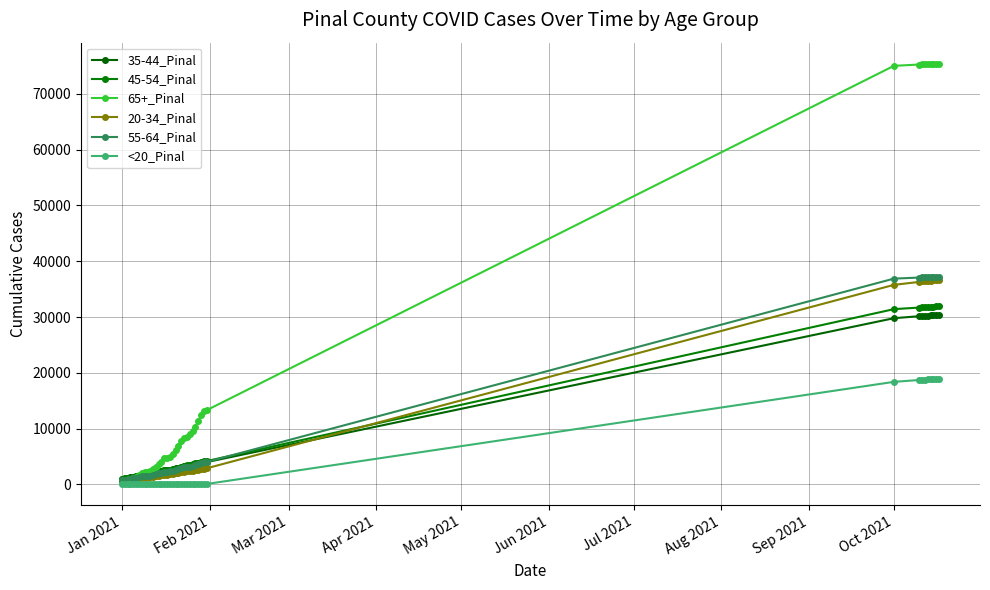

How many series are shown in this chart?

6